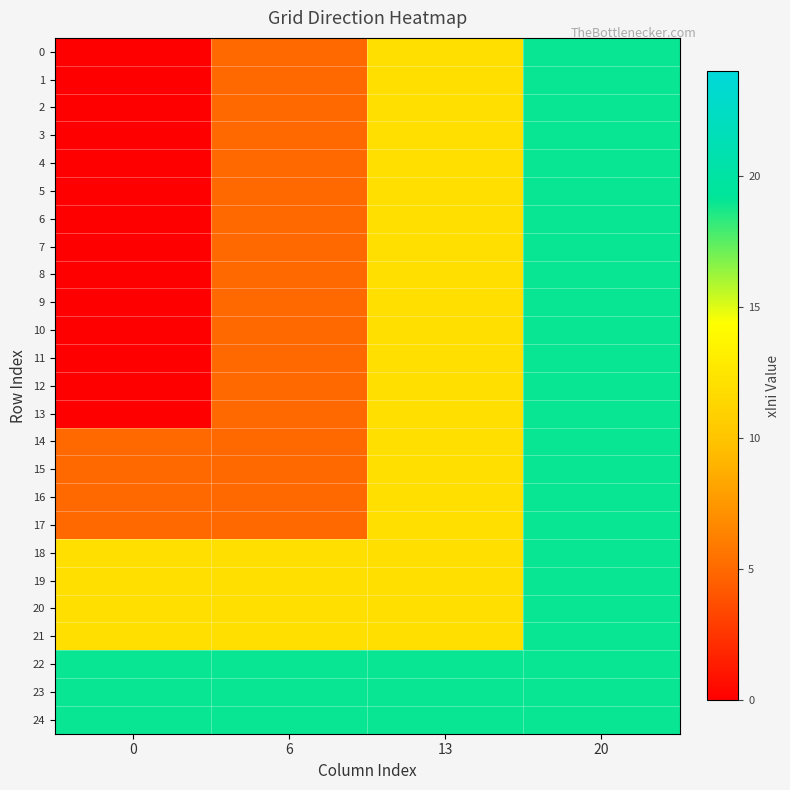

What is the total value across all series at 6?

195